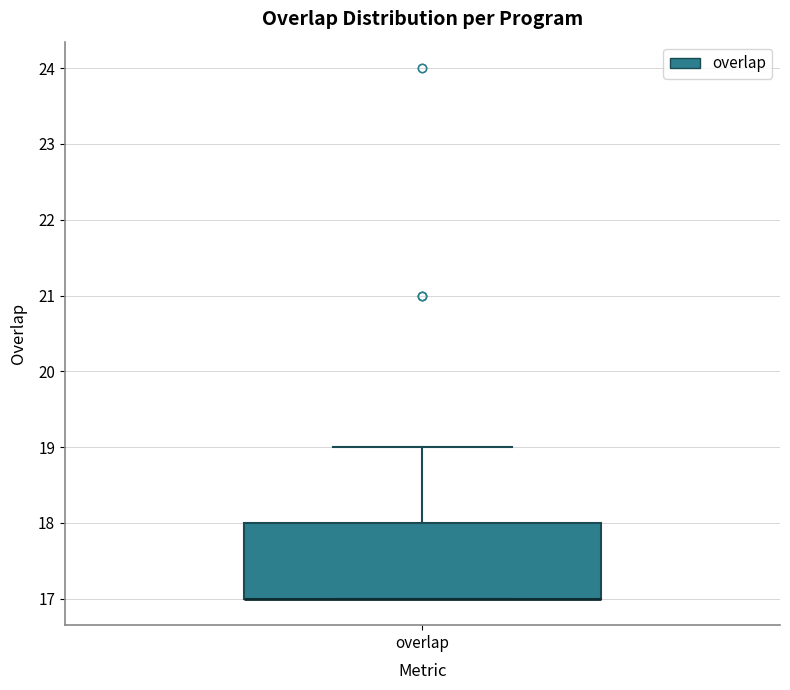

Transcribe this box plot: give where the median line is, the range the box spans, and where the two whiskers end, as read against the y-axis. The values are not printed on the chart, so give them approximately, as read against the axis.

median 17 (drawn on the box's lower edge), box 17 to 18, whiskers 17 to 19